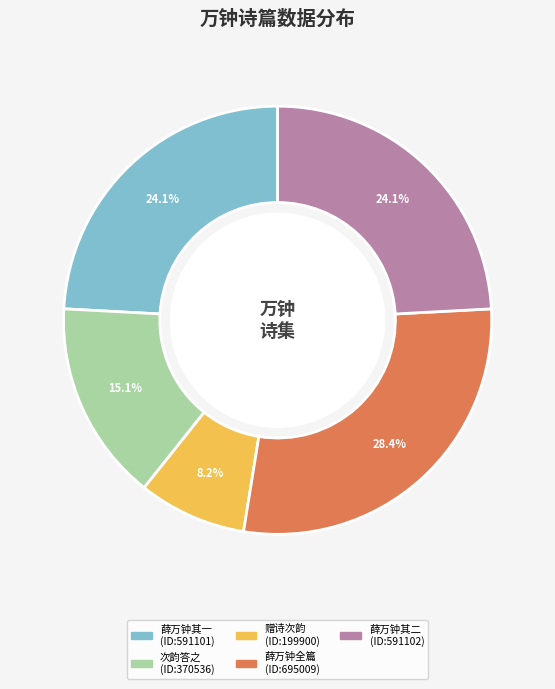

To the nearest percent, what is the difference between the largest and smallest slice percentages?

20%